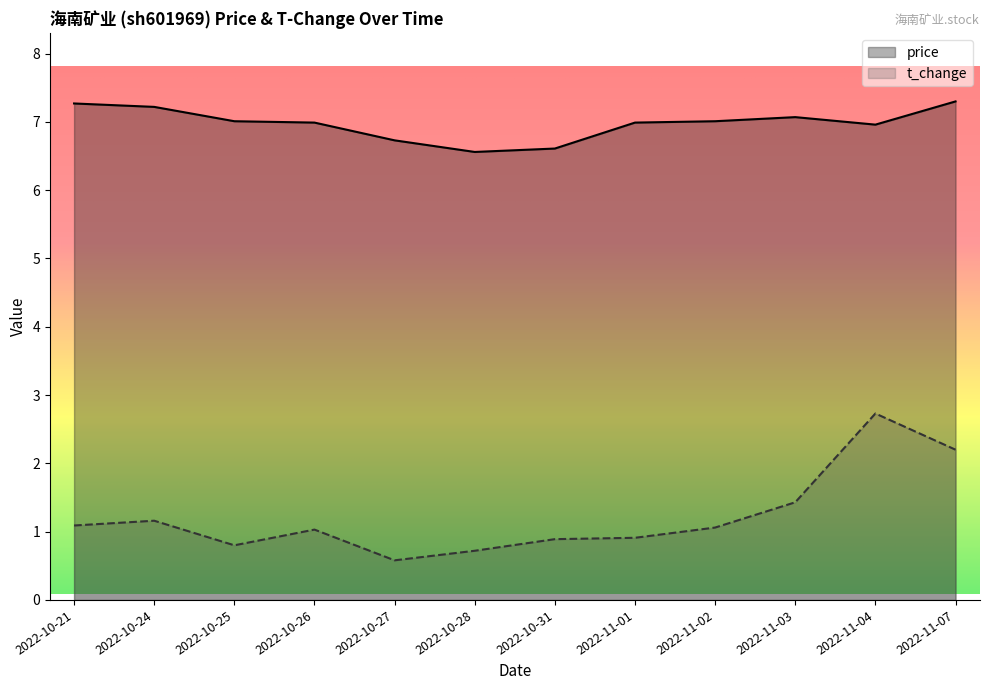

The price series shows 7.0 at 2022-10-26. True or false?

True